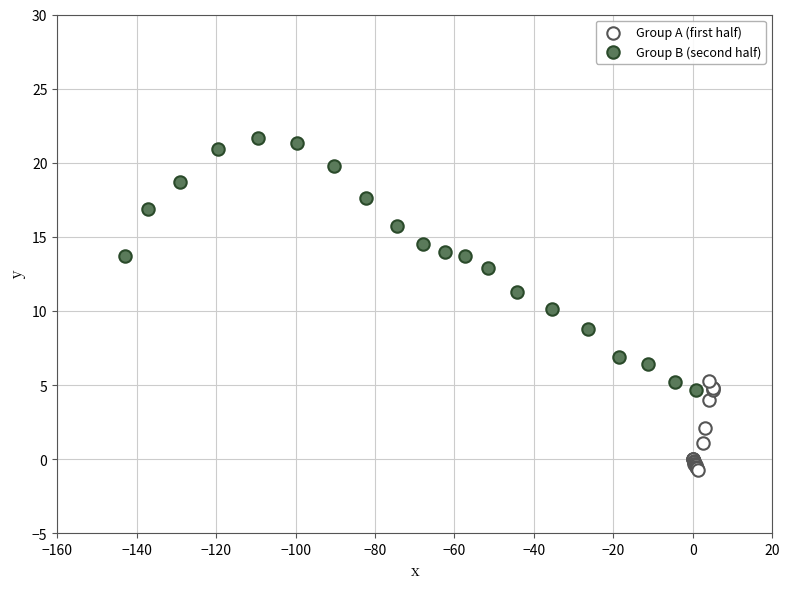

Which series contains the highest Y value?

Group B (second half)